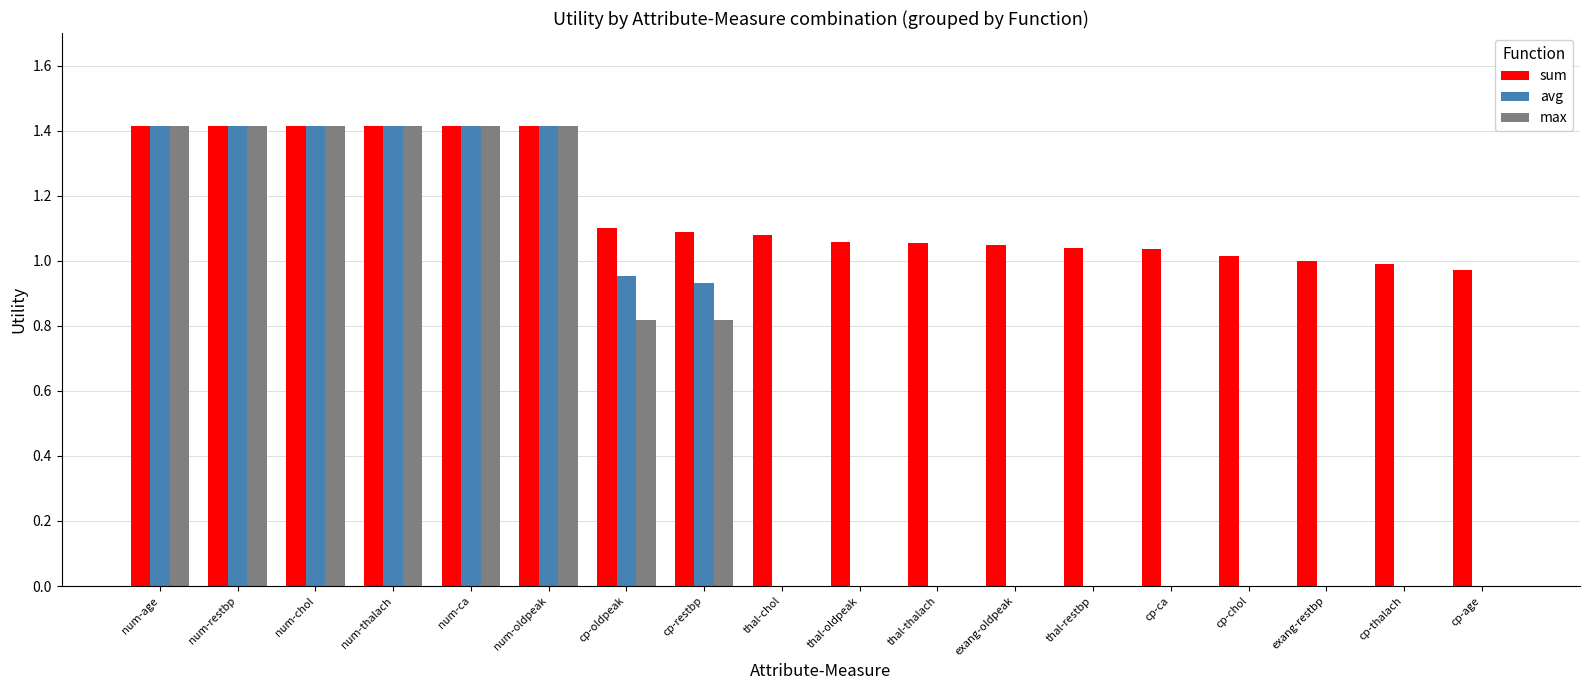

Which series has the largest total across all categories?

sum